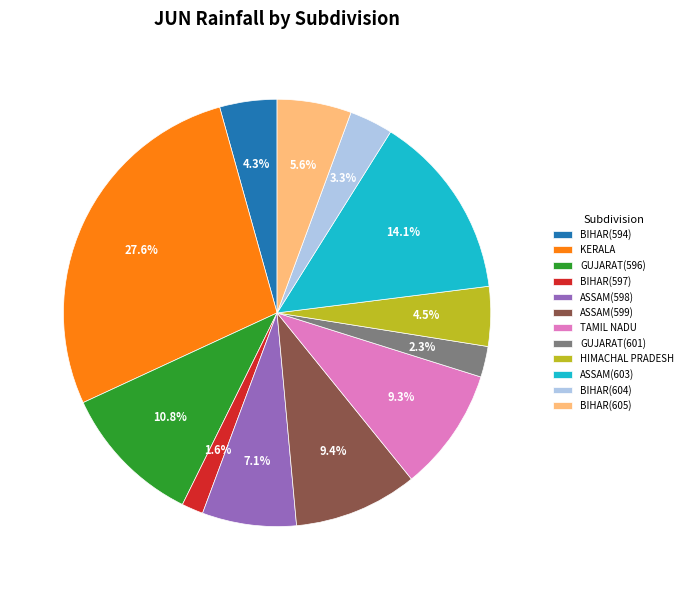

Approximately how many times larger is the value at KERALA compared to GUJARAT(596)?

2.6